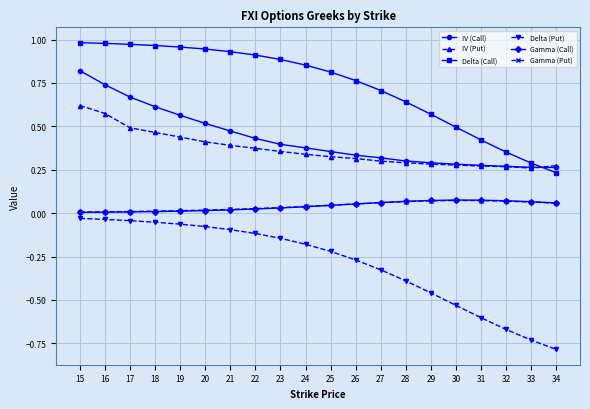

Which category has the highest value in the IV (Call) series?

15